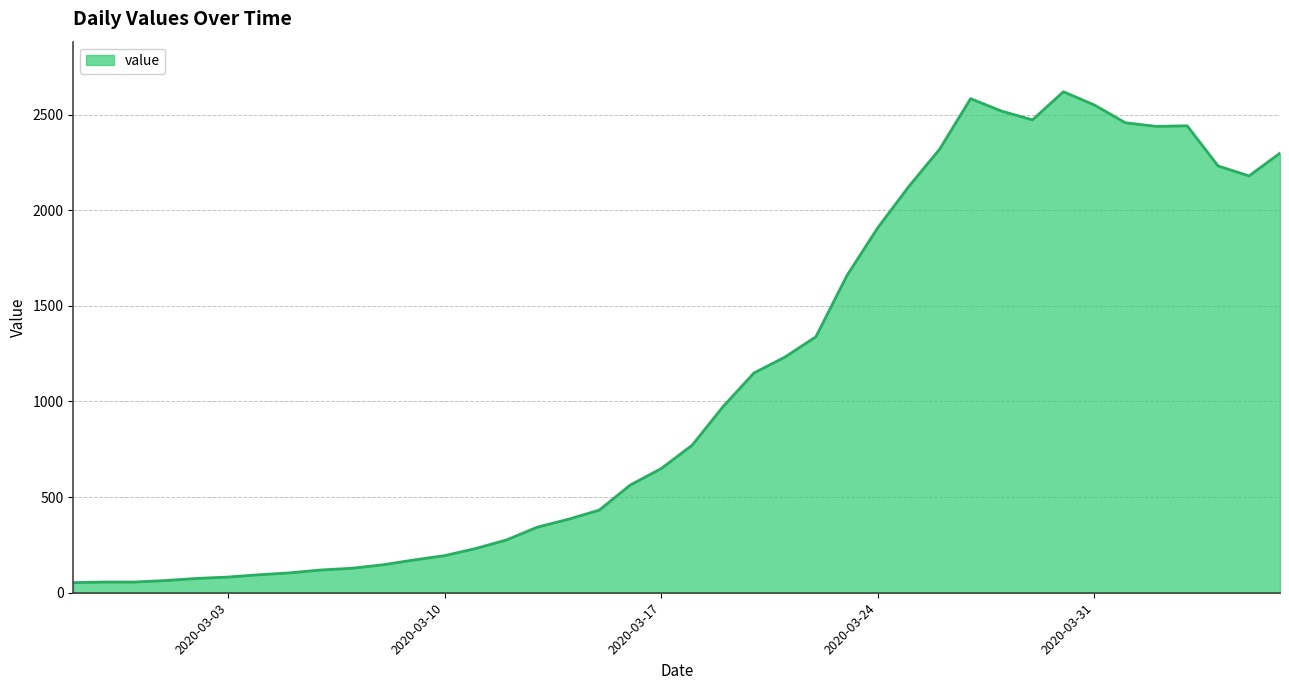

What is the difference between the maximum and minimum values?

2566